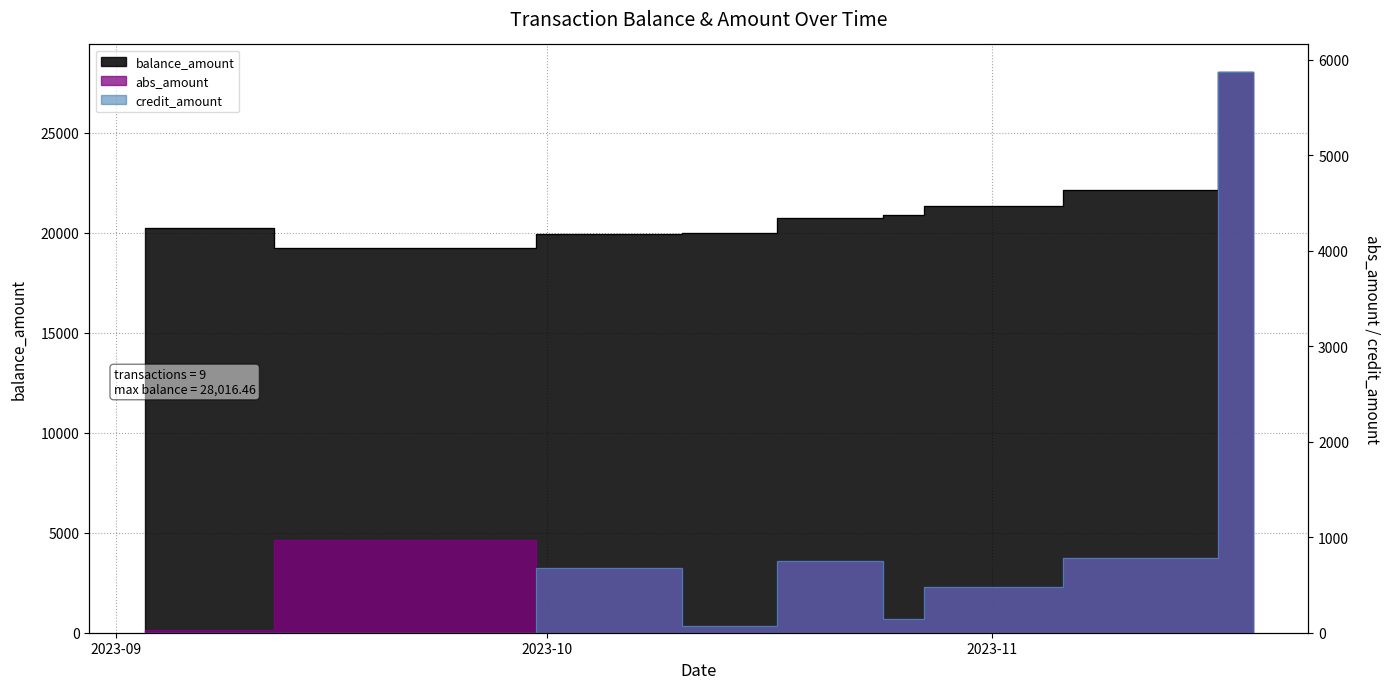

What is the total value across all series at 2023-11-19 03:20:00?

39753.0